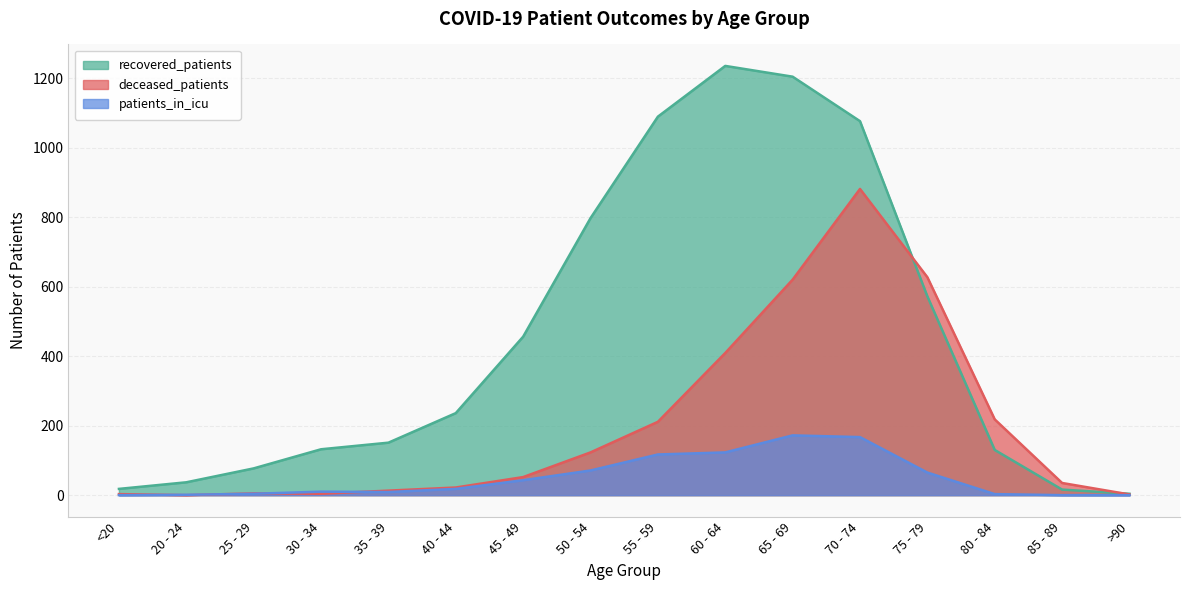

What is the total value across all series at 75 - 79?

1264